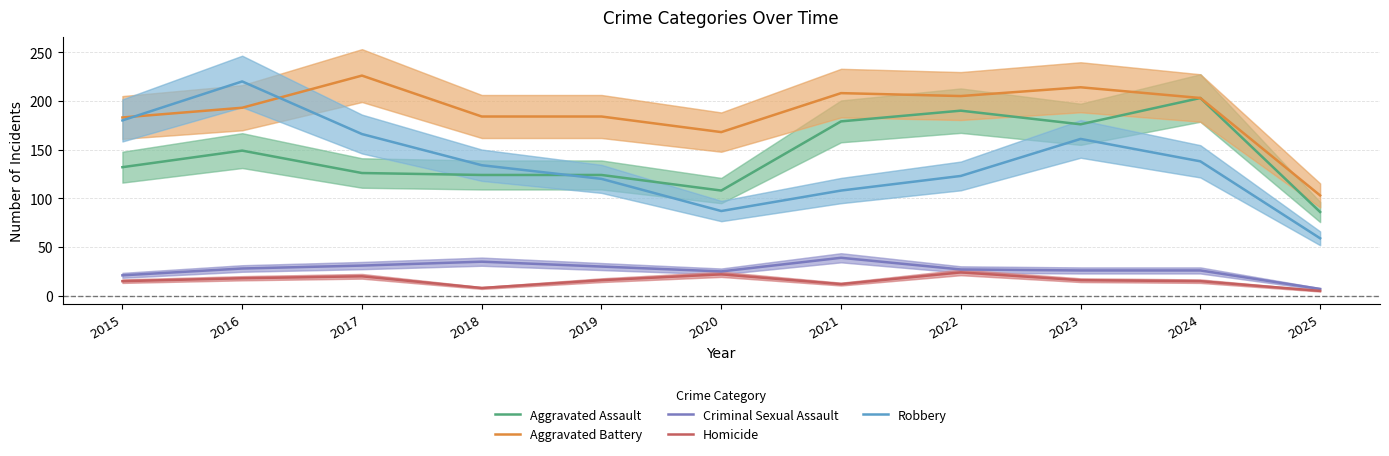

Does the chart display data point markers on the line(s)?

No